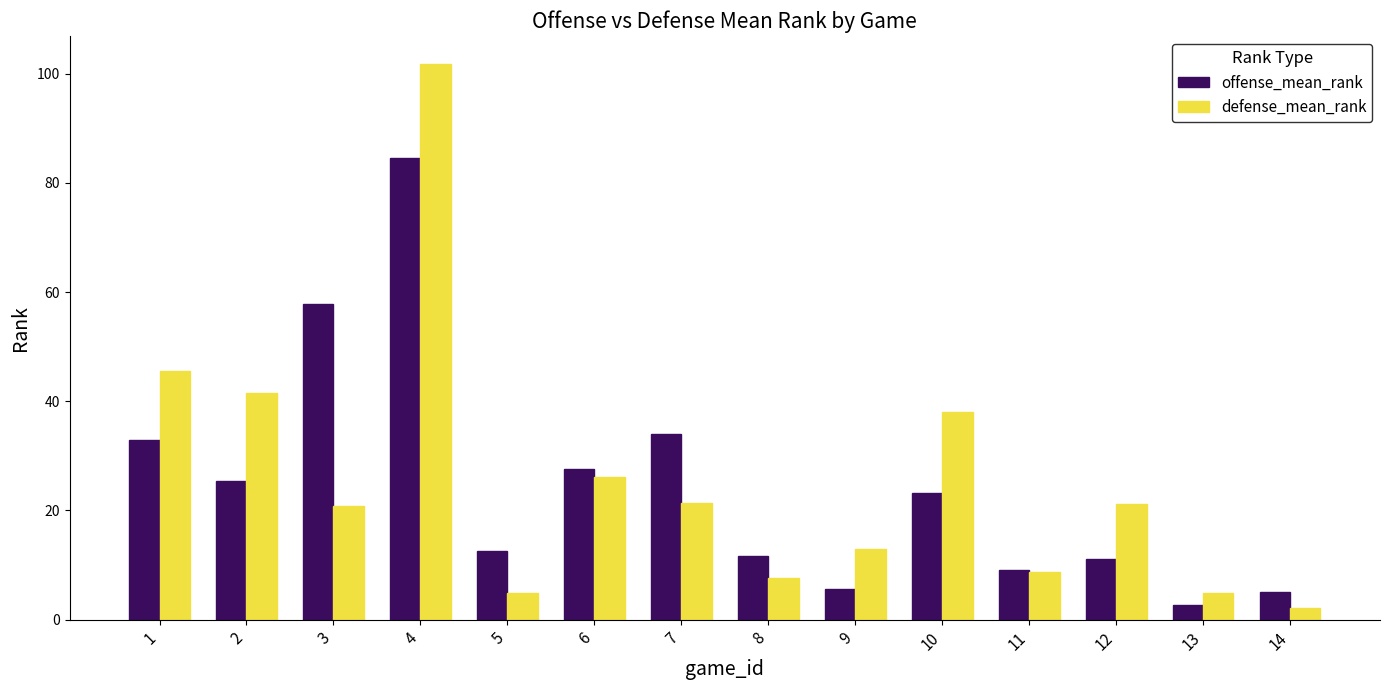

Which series has the largest range (max minus min)?

defense_mean_rank